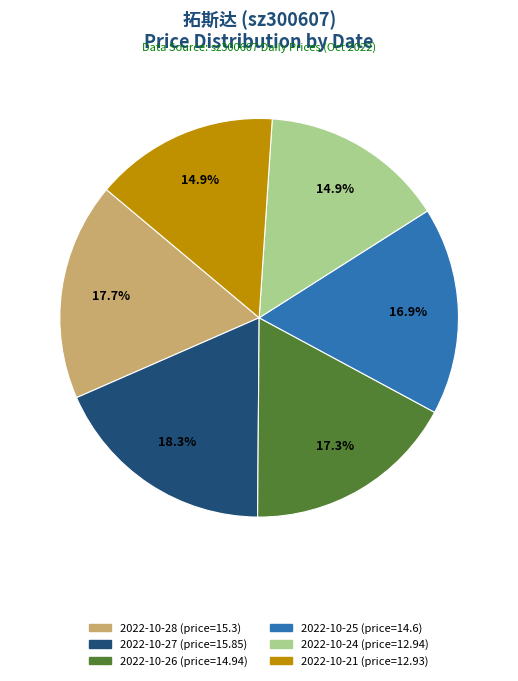

Is there a majority slice in this chart?

No